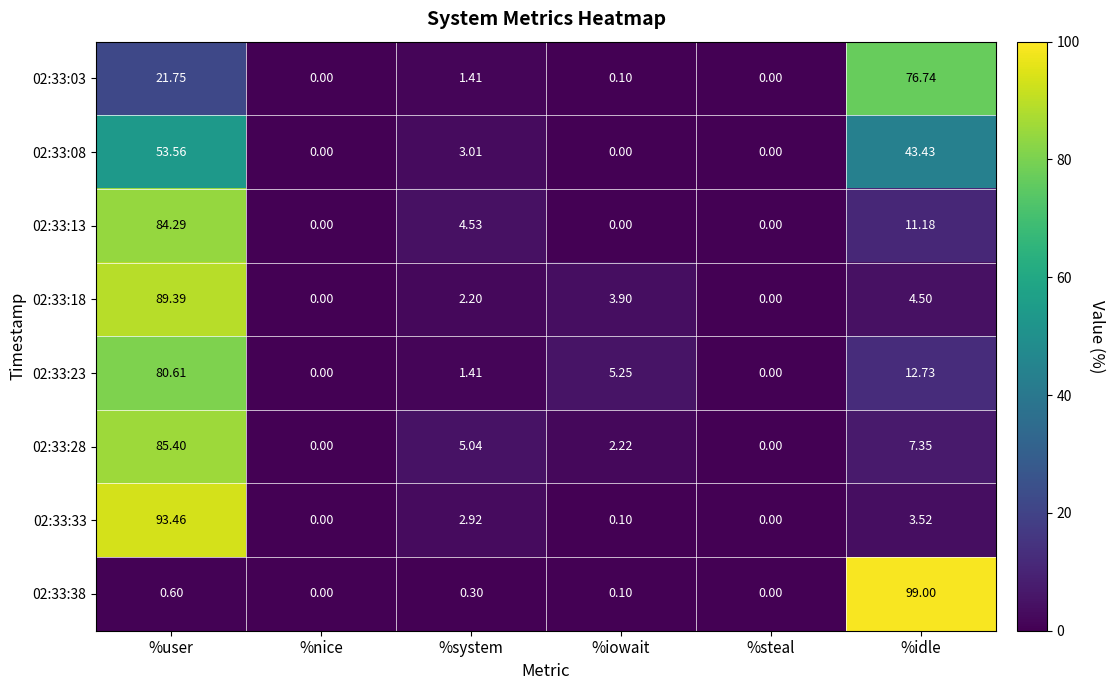

Is the value of 02:33:08 at %nice greater than the value of 02:33:33 at %idle?

No